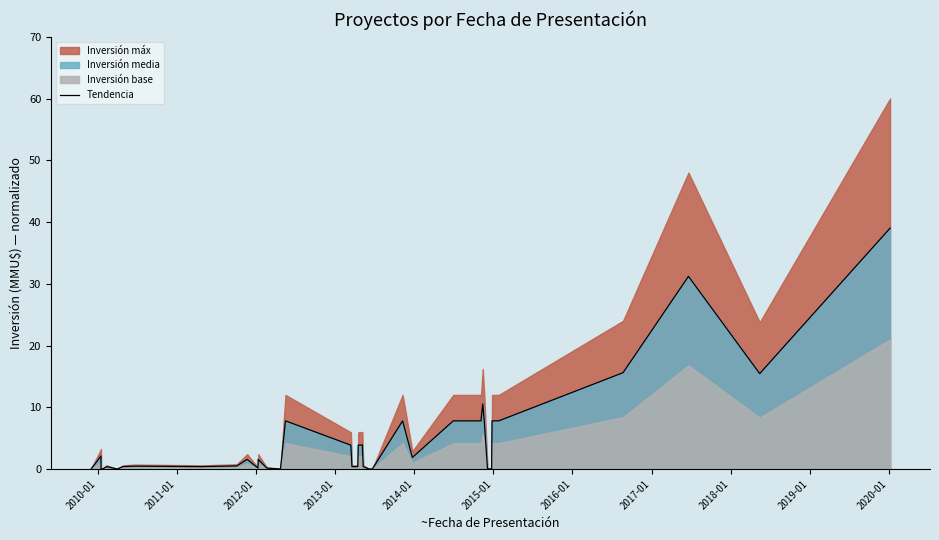

True or false: the data shows 0.2 at 2018-01.

False